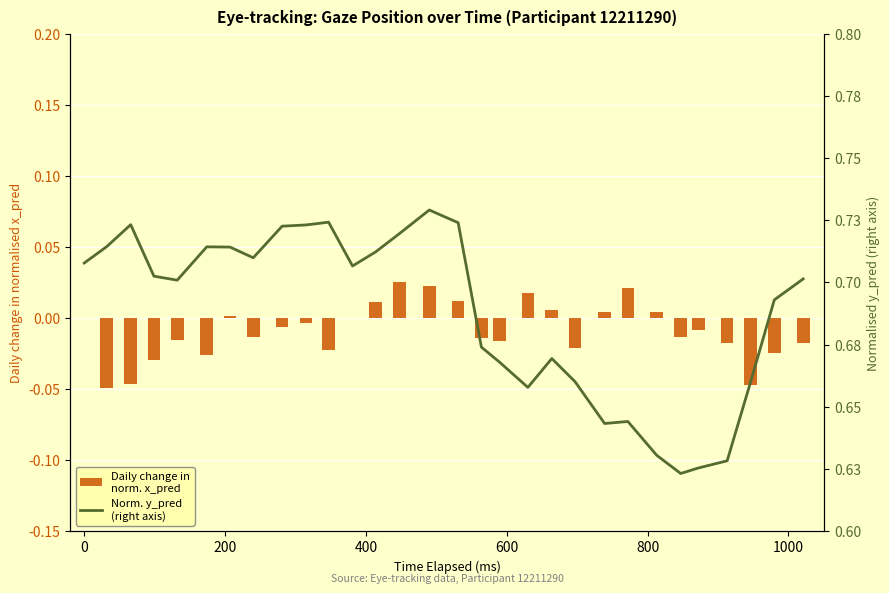

What is the sum of all Daily change in
norm. x_pred values?

-0.3